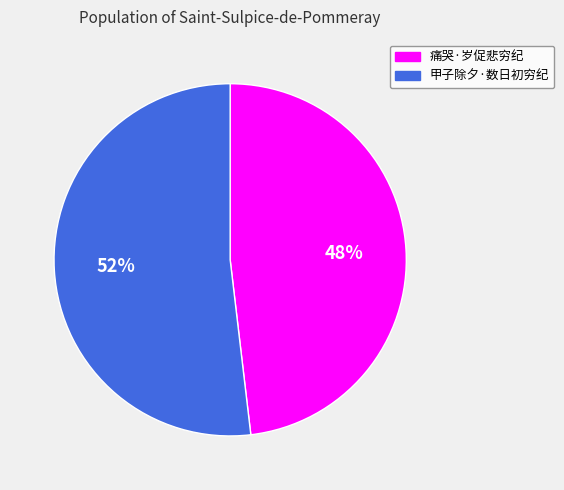

Which category has the biggest portion of the pie?

甲子除夕·数日初穷纪